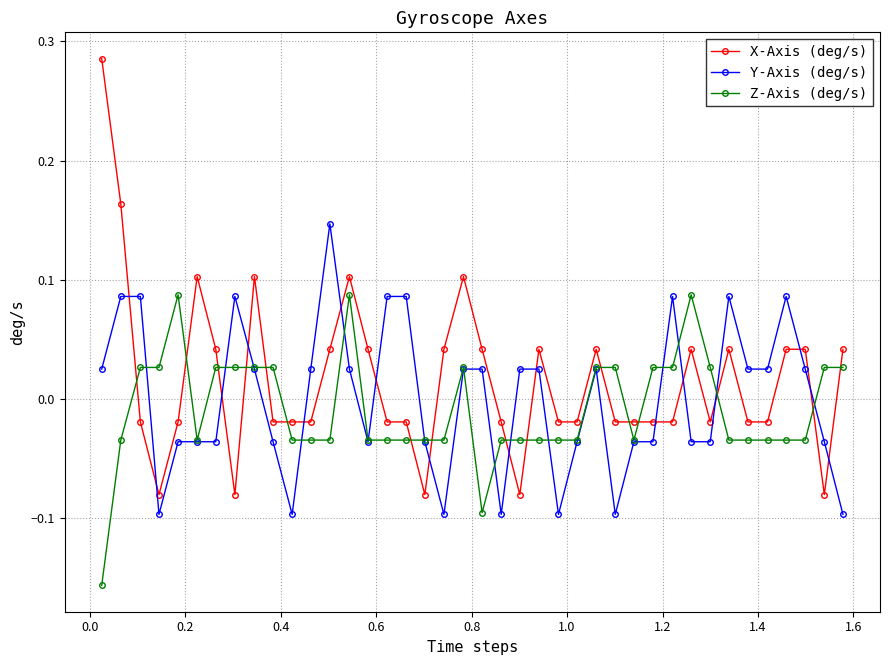

Which series has the widest spread of values?

X-Axis (deg/s)